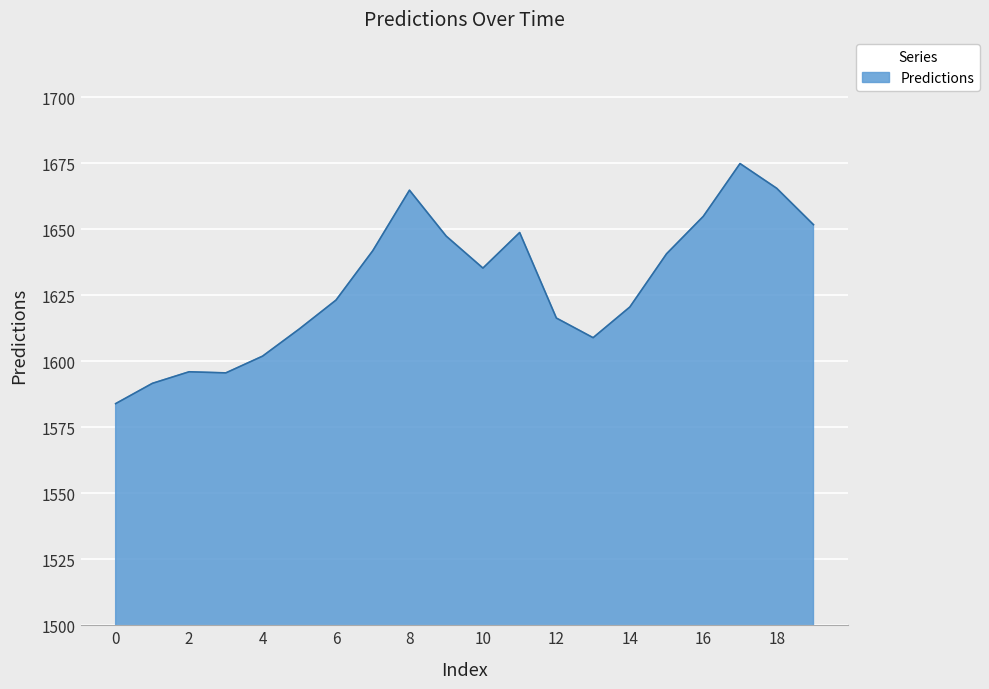

What is the smallest value displayed?

1583.9